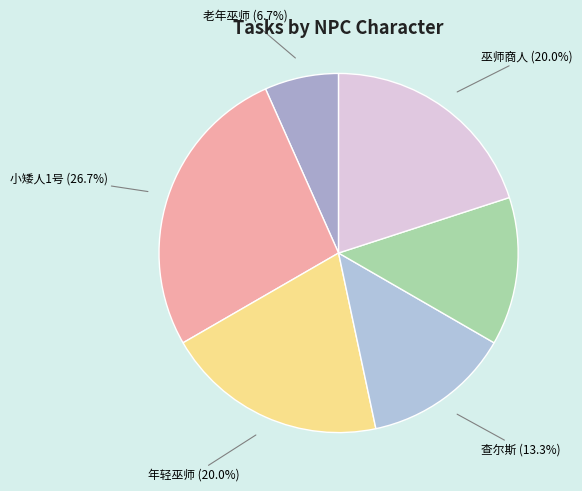

How many slices are in this pie chart?

6